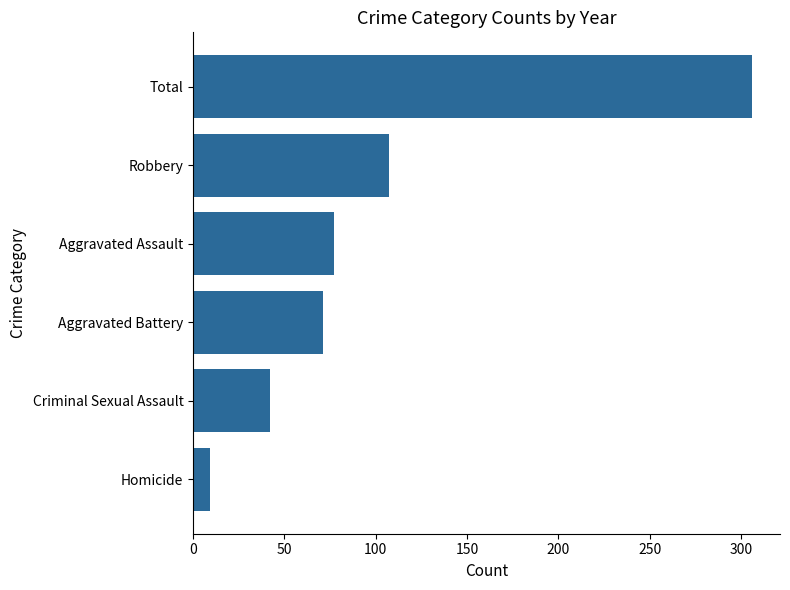

Is it true that the value at Aggravated Assault is 17?

False